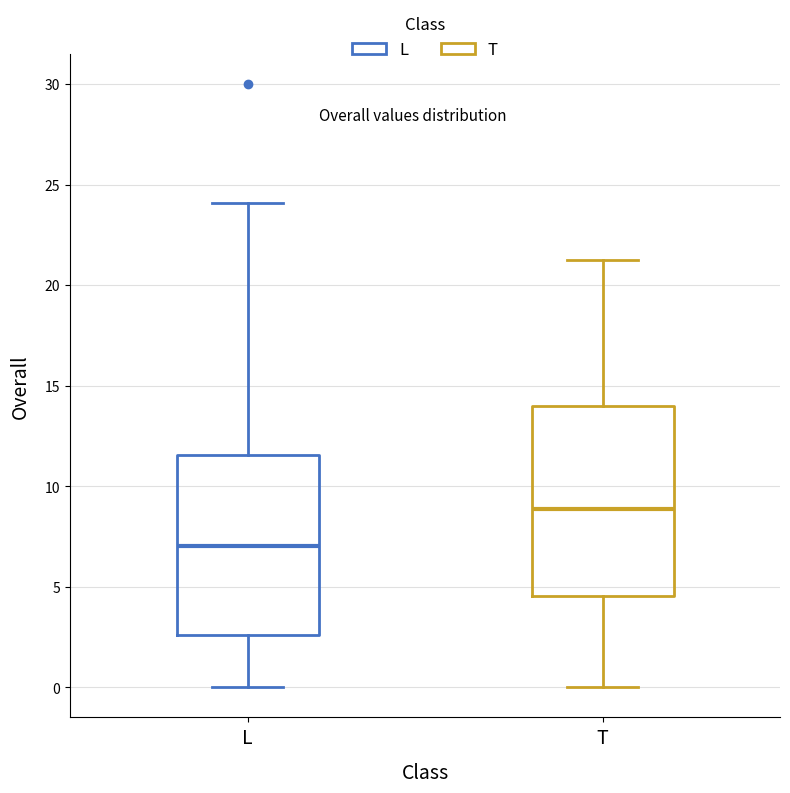

Reading left to right, transcribe this box plot: for each box, give where its median line is, the range the box spans, and where its two whiskers end, as read against the y-axis. The values are not printed on the chart, so give them approximately, as read against the axis.

L: median 7.0, box 2.5 to 11.5, whiskers 0.0 to 24.0
T: median 9.0, box 4.5 to 14.0, whiskers 0.0 to 21.0